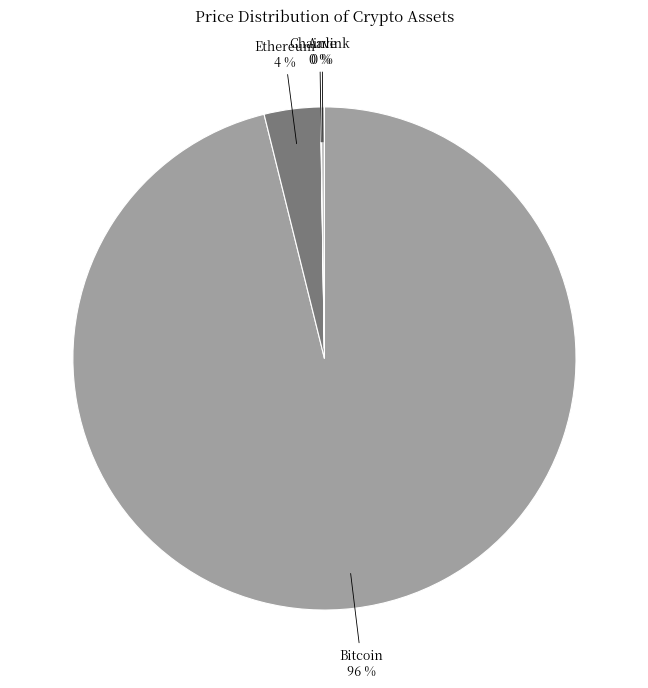

To the nearest percent, what is the difference between the largest and smallest slice percentages?

96%